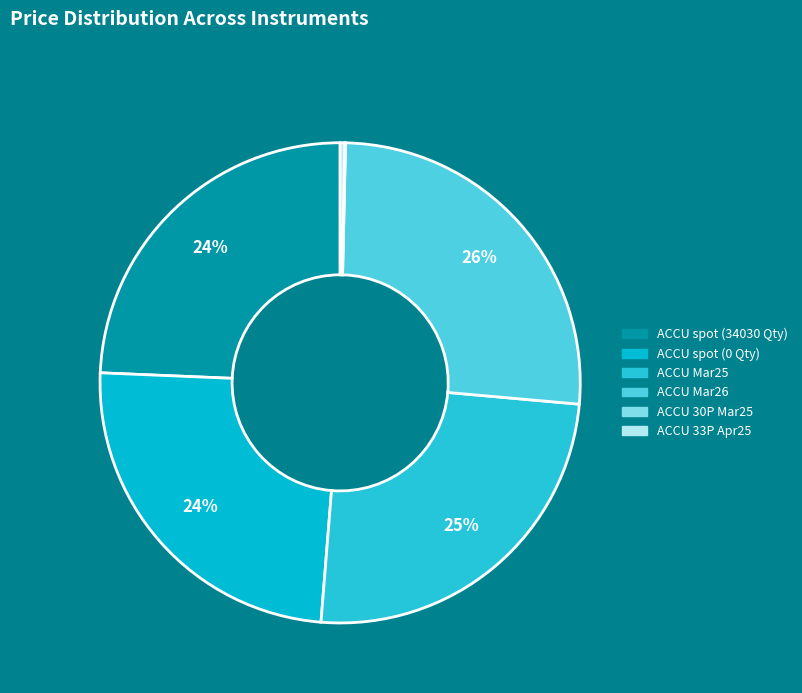

What portion of the pie excludes ACCU spot (34030 Qty)?

75.7%